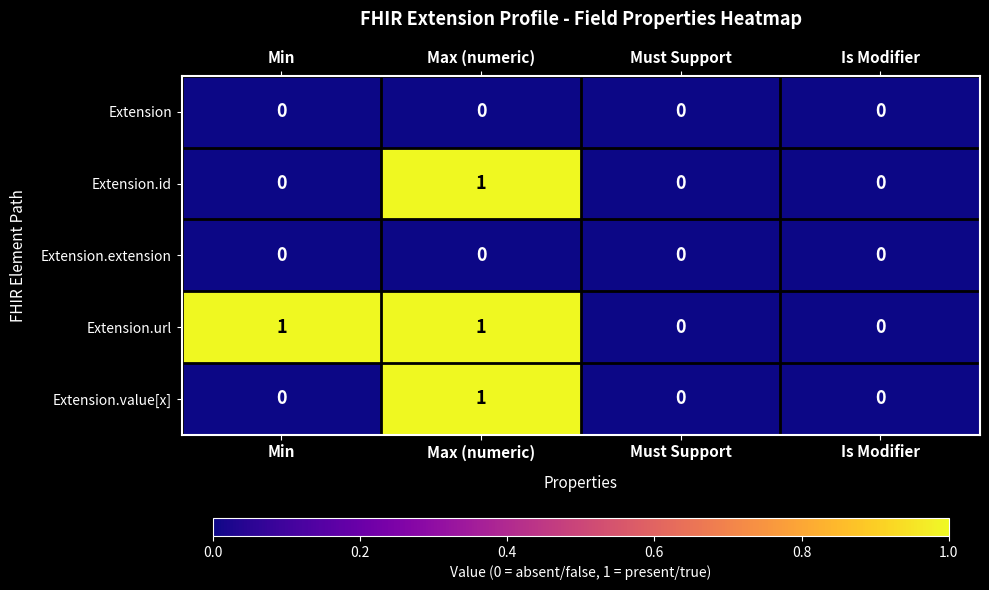

At which category is the sum across all series the highest?

Max (numeric)